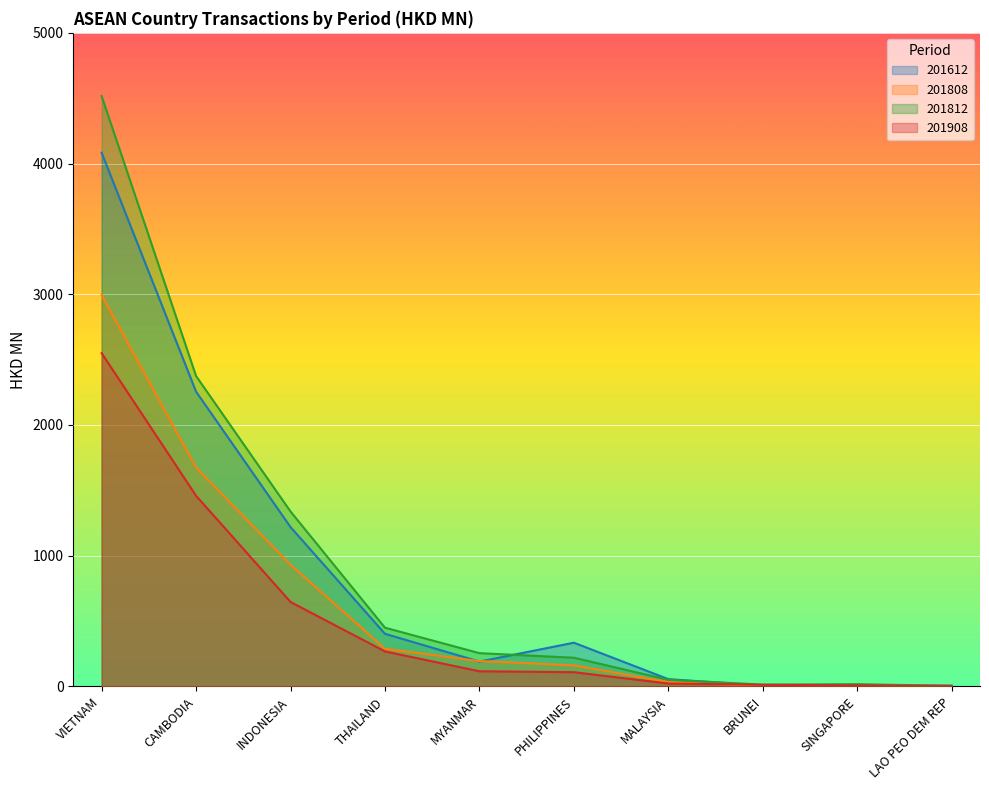

What is the difference between the maximum and minimum values in the 201808 series?

2991.9